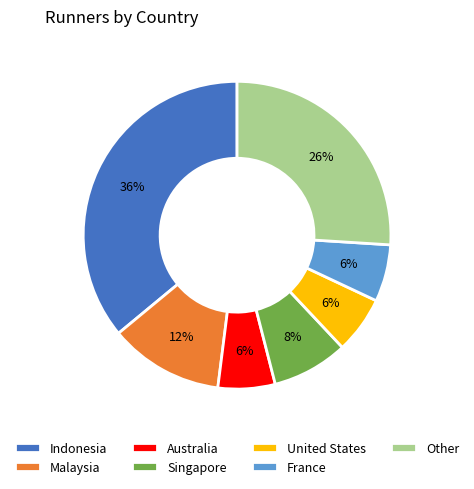

The Australia slice represents 6% of the pie. True or false?

True